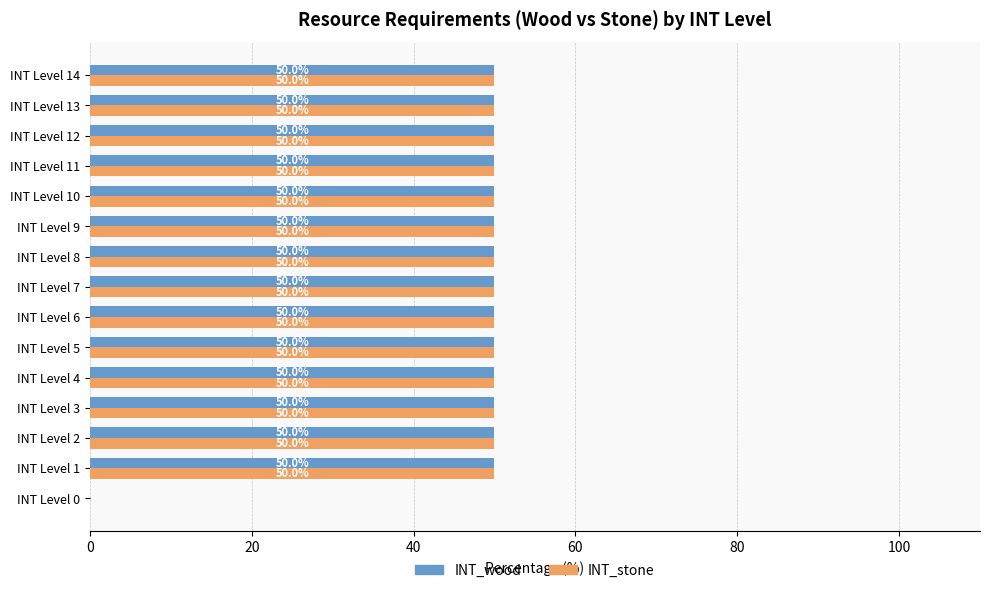

What is the sum of all INT_wood values?

700